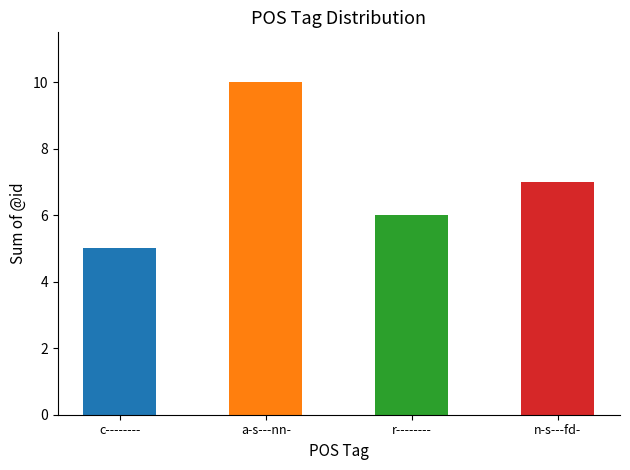

What is the label of the 3rd bar from the left?

r--------